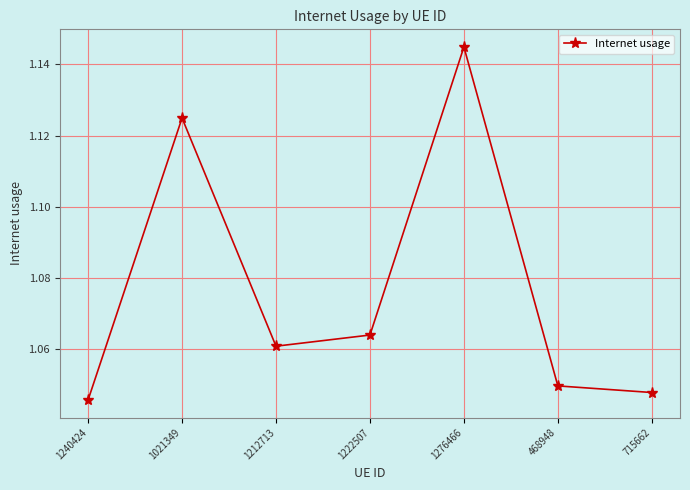

Is it true that the value at 1276466 is 1.8?

False